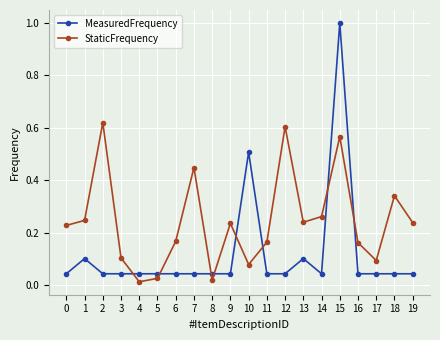

Count the number of data series in this chart.

2